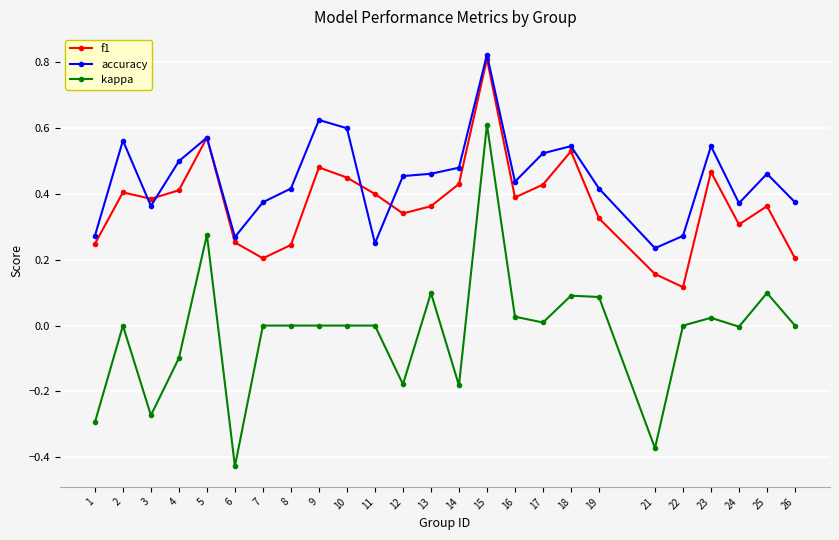

How many series are shown in this chart?

3